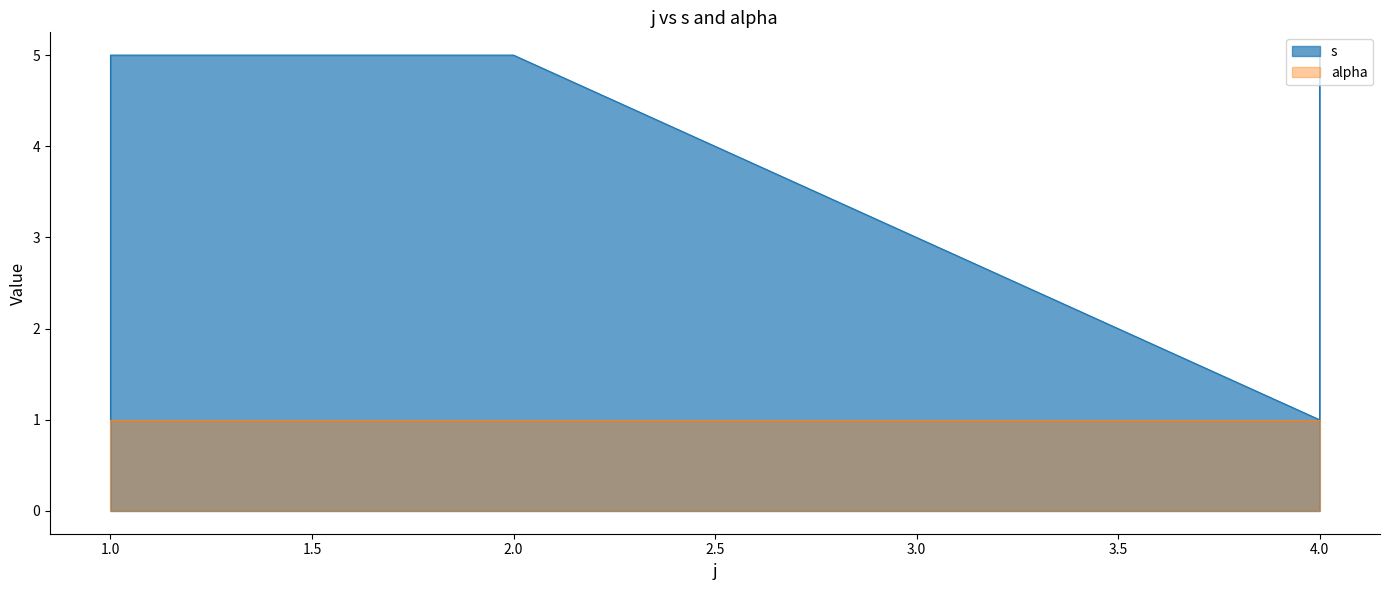

What is the value of the 9th point from the left?

1